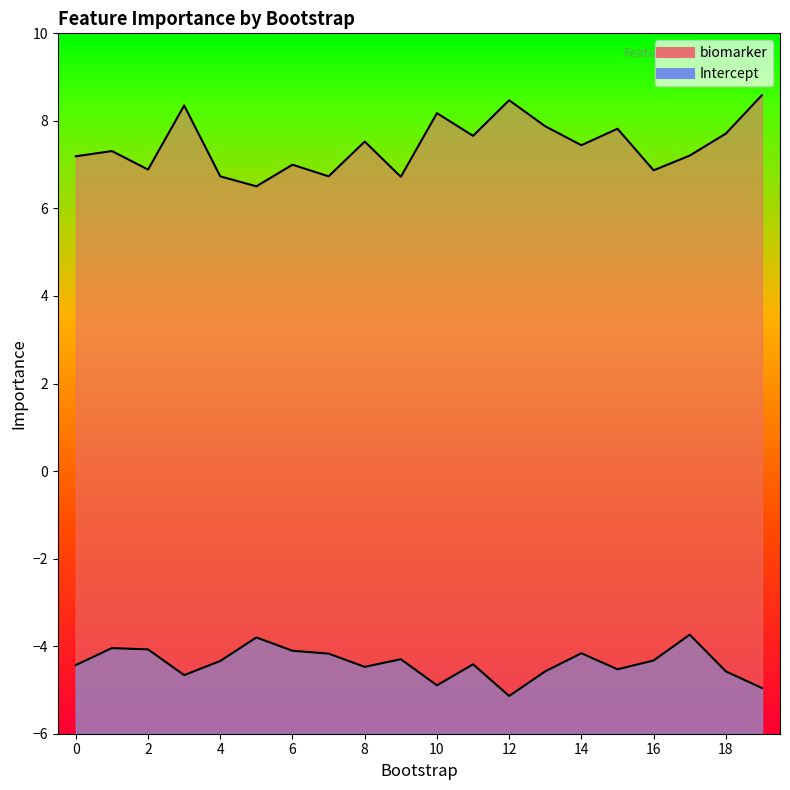

Which series has the largest total across all categories?

biomarker